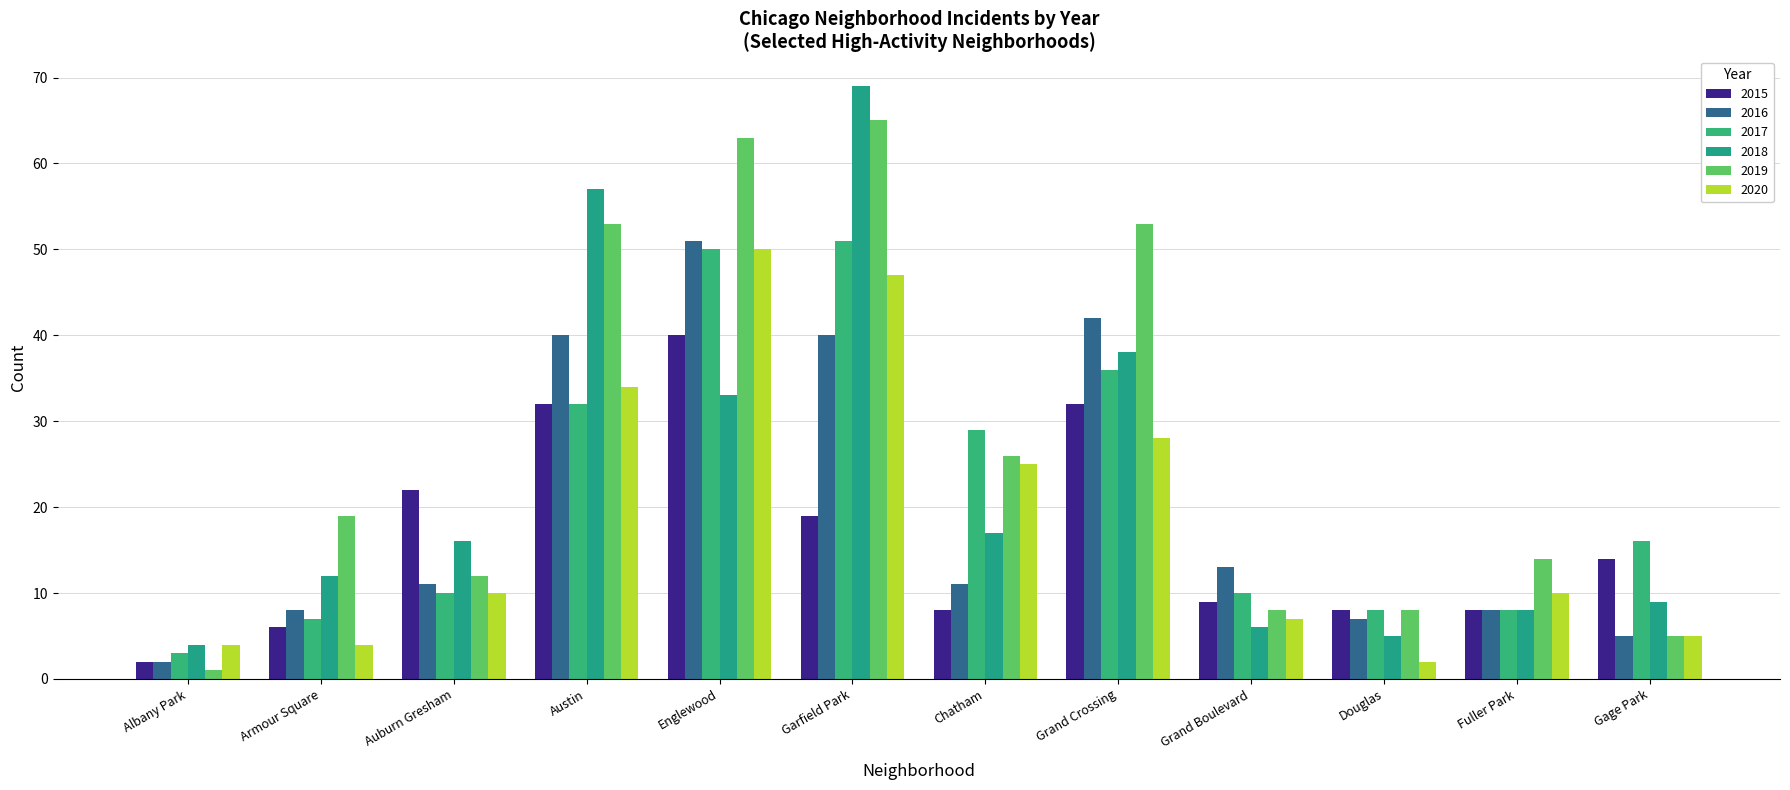

Where is 2020 nearest to the value 26?

Chatham